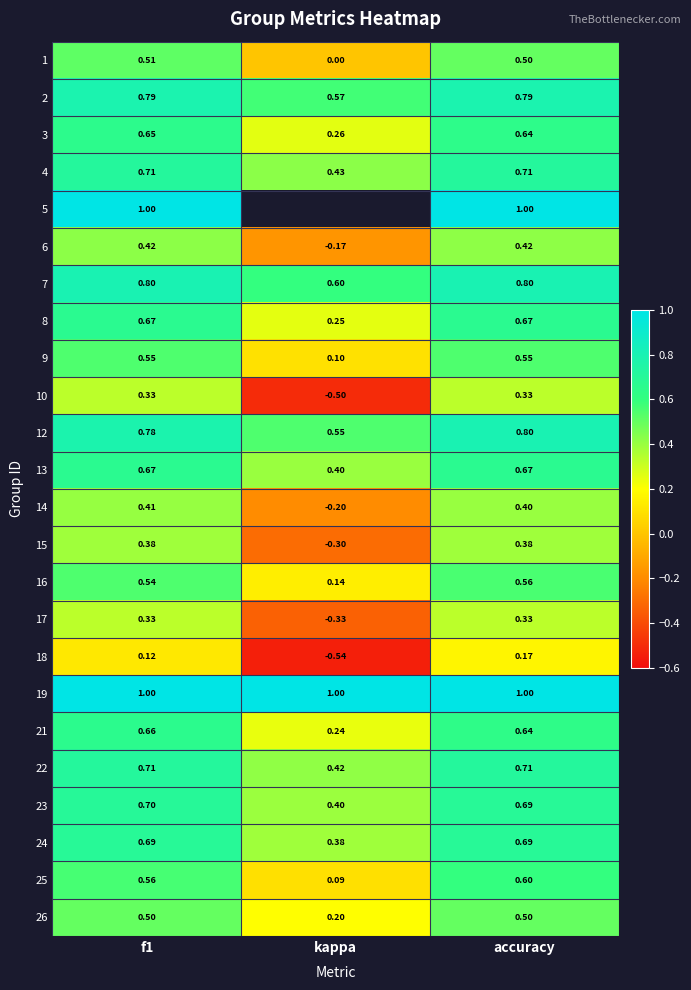

Is the value of 19 at kappa greater than the value of 6 at kappa?

Yes